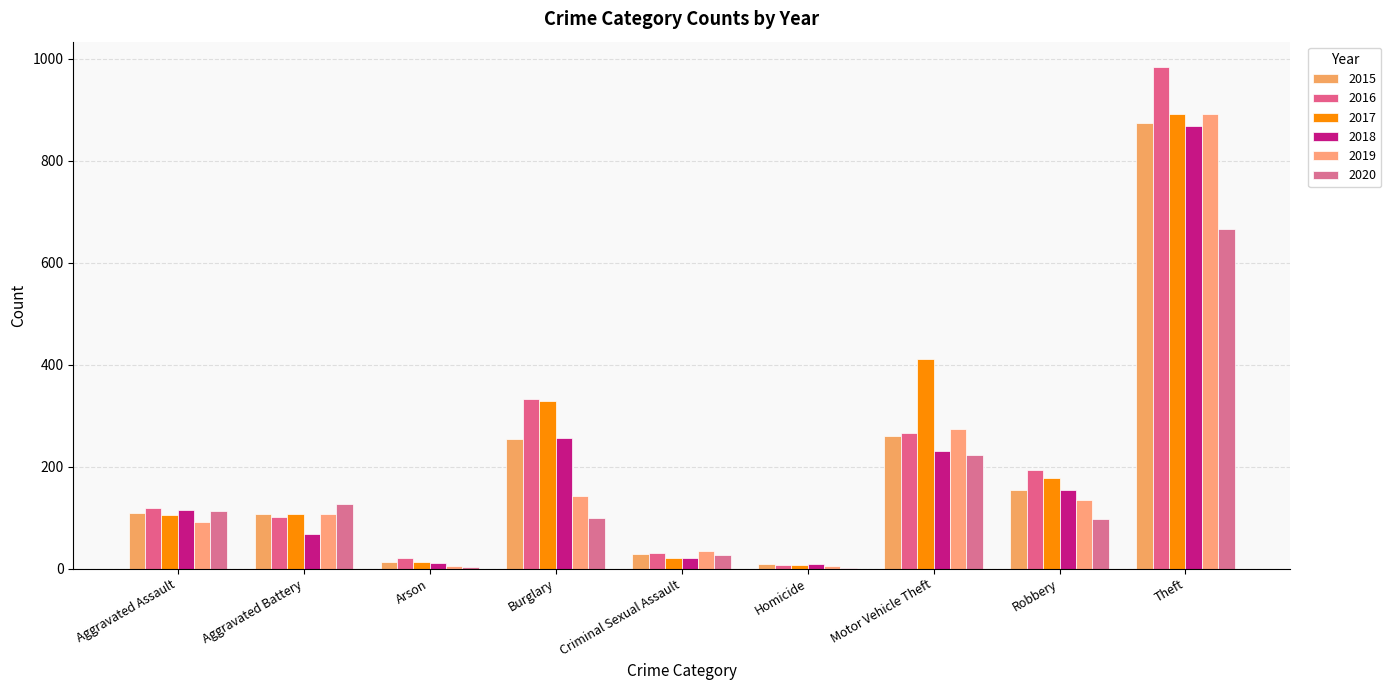

What is the label of the 9th bar from the left?

Theft